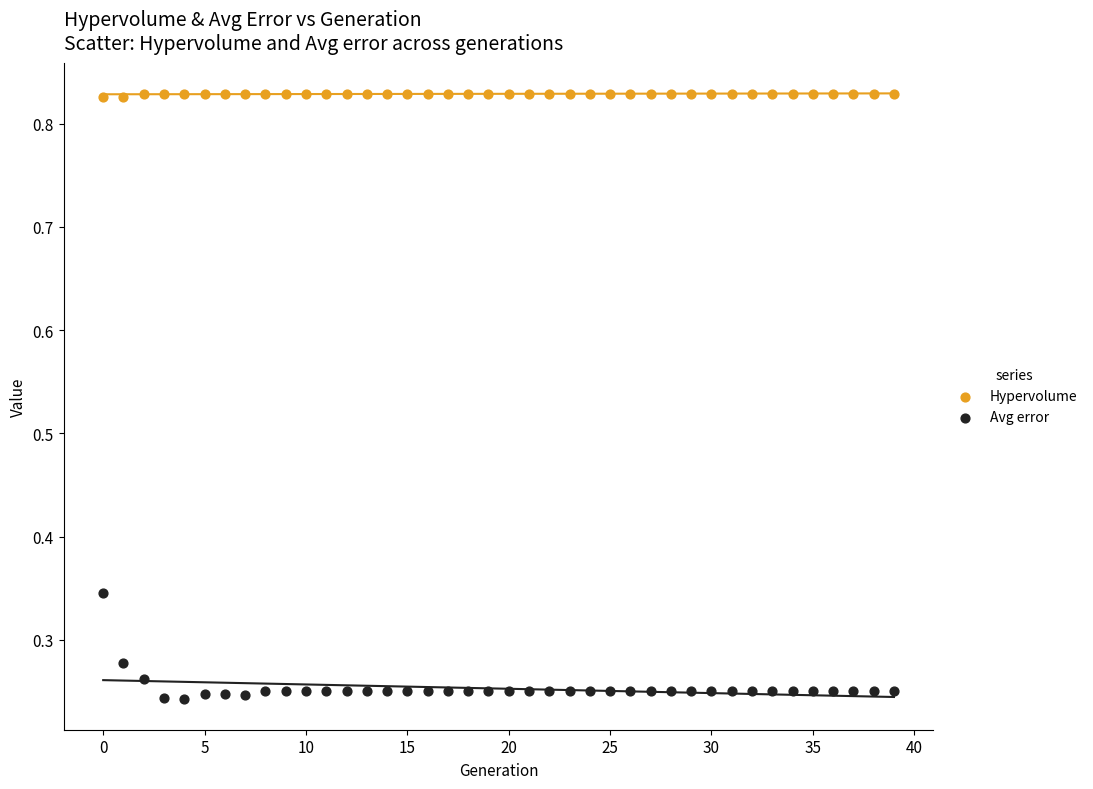

Which series reaches the minimum Y coordinate?

Avg error